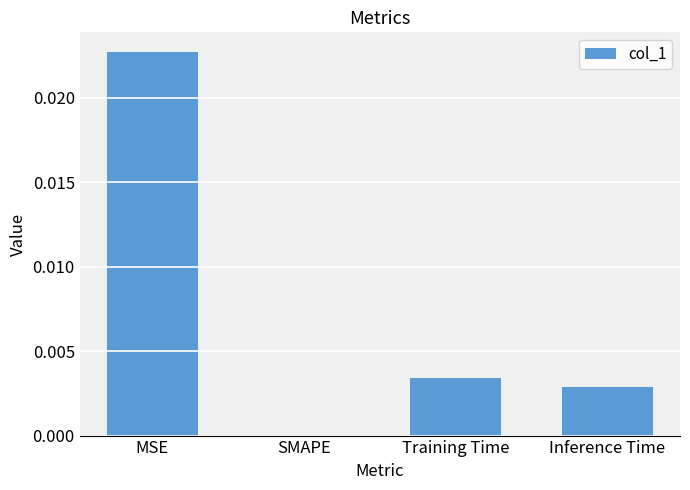

The value at MSE is 0.0. True or false?

True